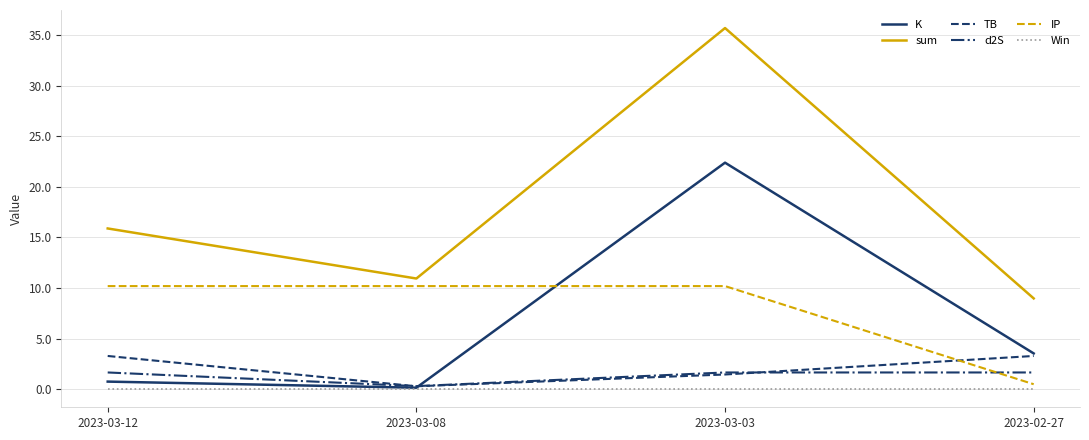

Rank the series by their maximum value, from highest to lowest.

sum, K, IP, TB, d2S, Win